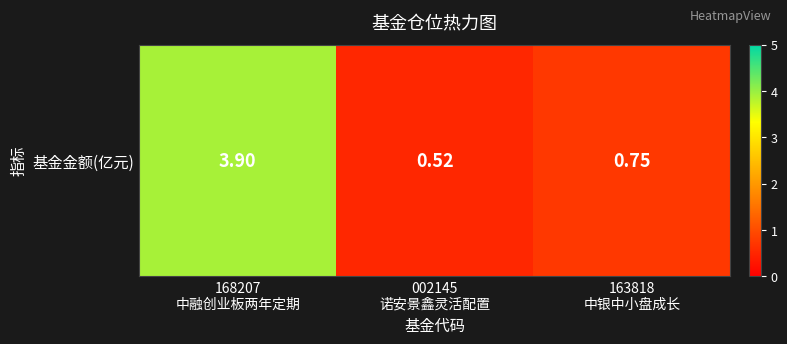

Where is the data nearest to the value 2?

163818
中银中小盘成长